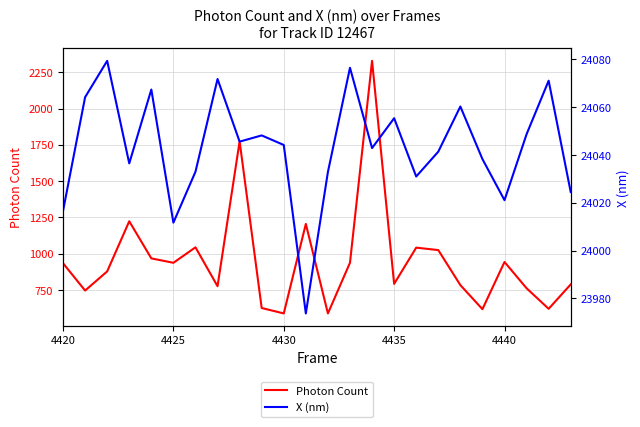

What is the lowest value of the Photon Count series?

588.7